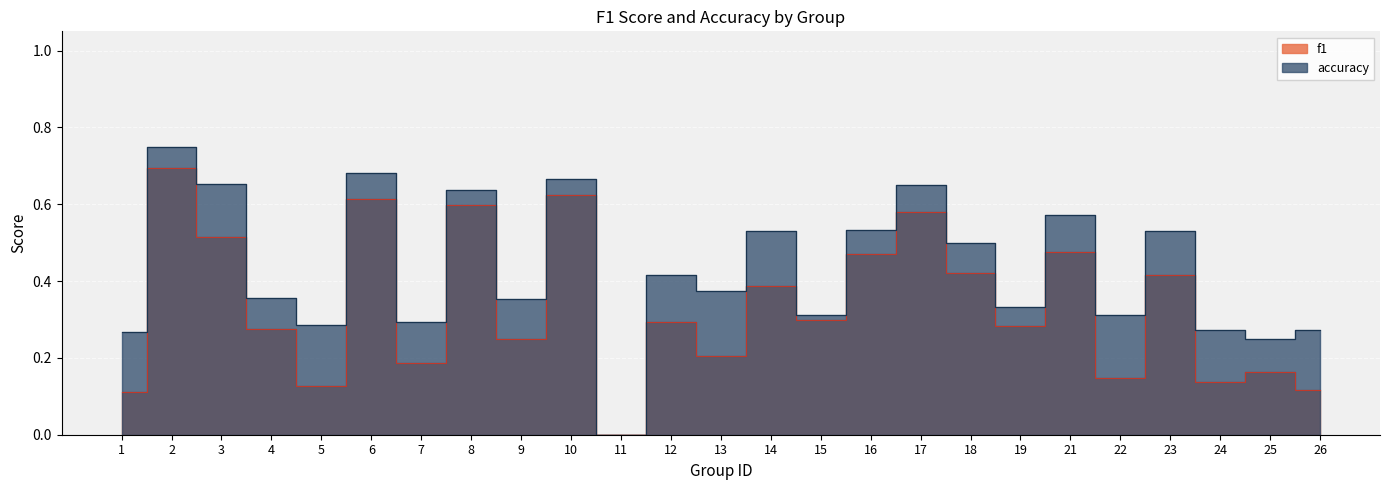

Reading right to left, list all the values displayed in this chart.

f1: 0.1	0.2	0.1	0.4	0.1	0.5	0.3	0.4	0.6	0.5	0.3	0.4	0.2	0.3	0.0	0.6	0.2	0.6	0.2	0.6	0.1	0.3	0.5	0.7	0.1
accuracy: 0.3	0.2	0.3	0.5	0.3	0.6	0.3	0.5	0.7	0.5	0.3	0.5	0.4	0.4	0.0	0.7	0.4	0.6	0.3	0.7	0.3	0.4	0.7	0.8	0.3